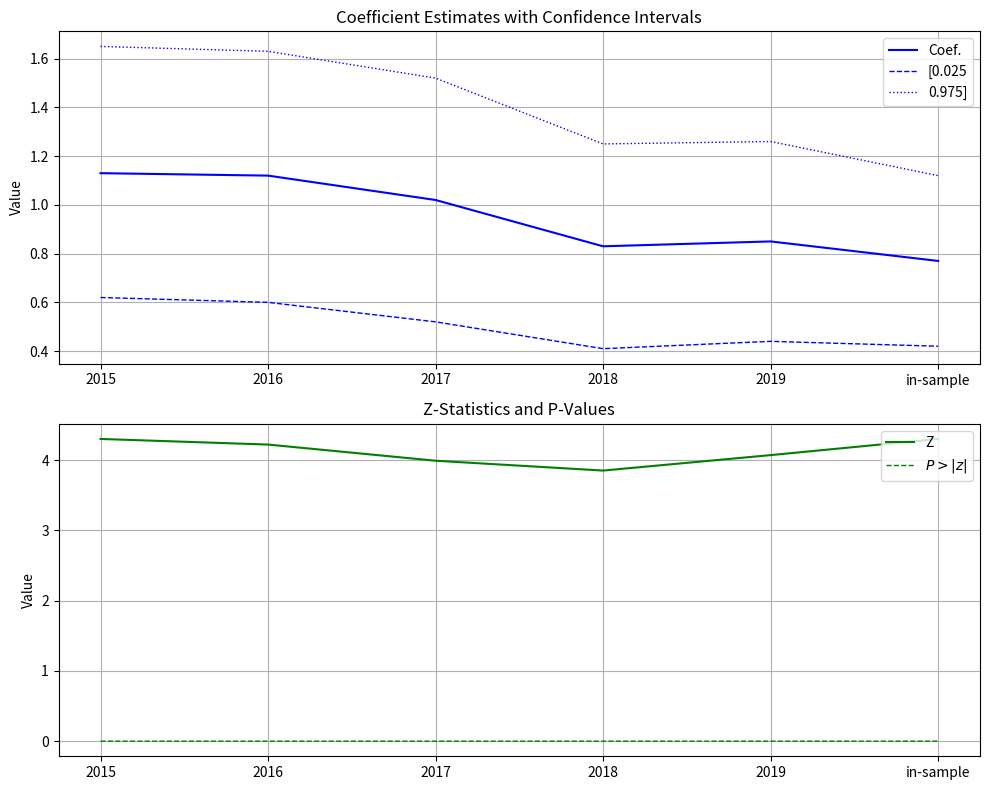

How many values in the ${P>|z|}$ series exceed 0?

2